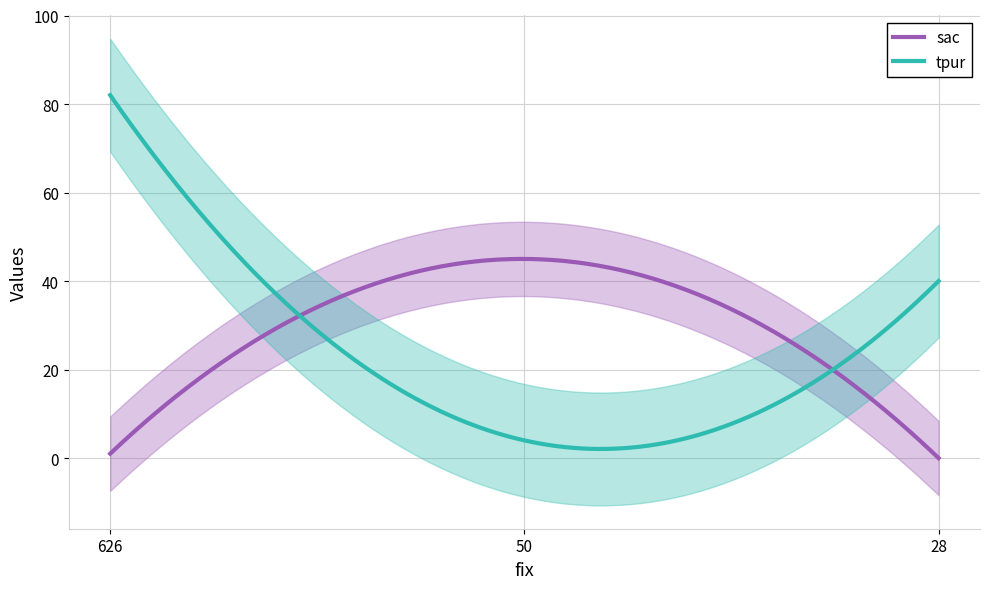

What are all the series names shown in the legend?

sac, tpur